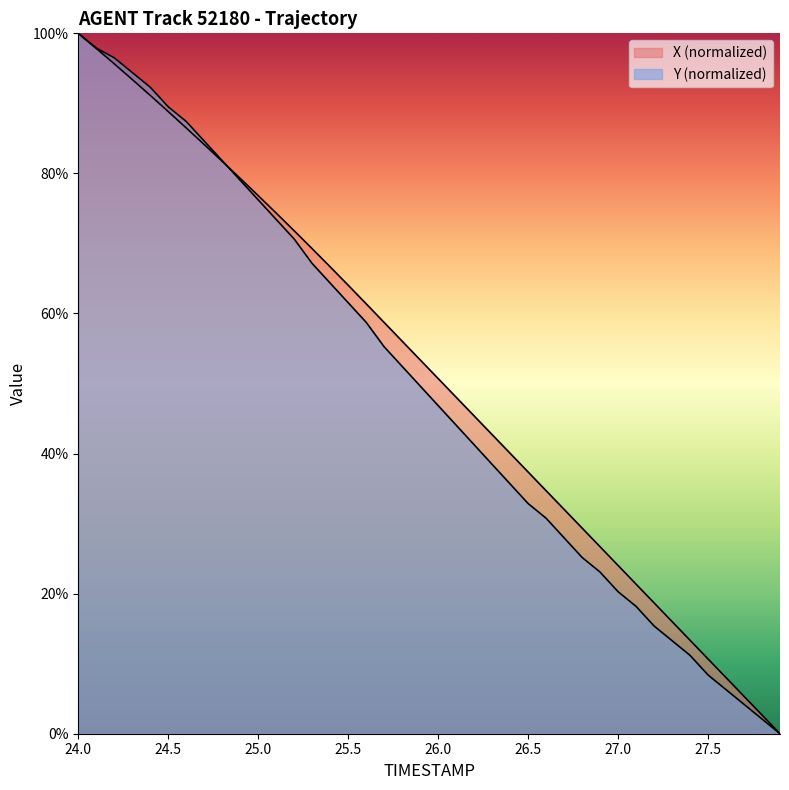

True or false: X has a value of 21.4 at 27.1.

True